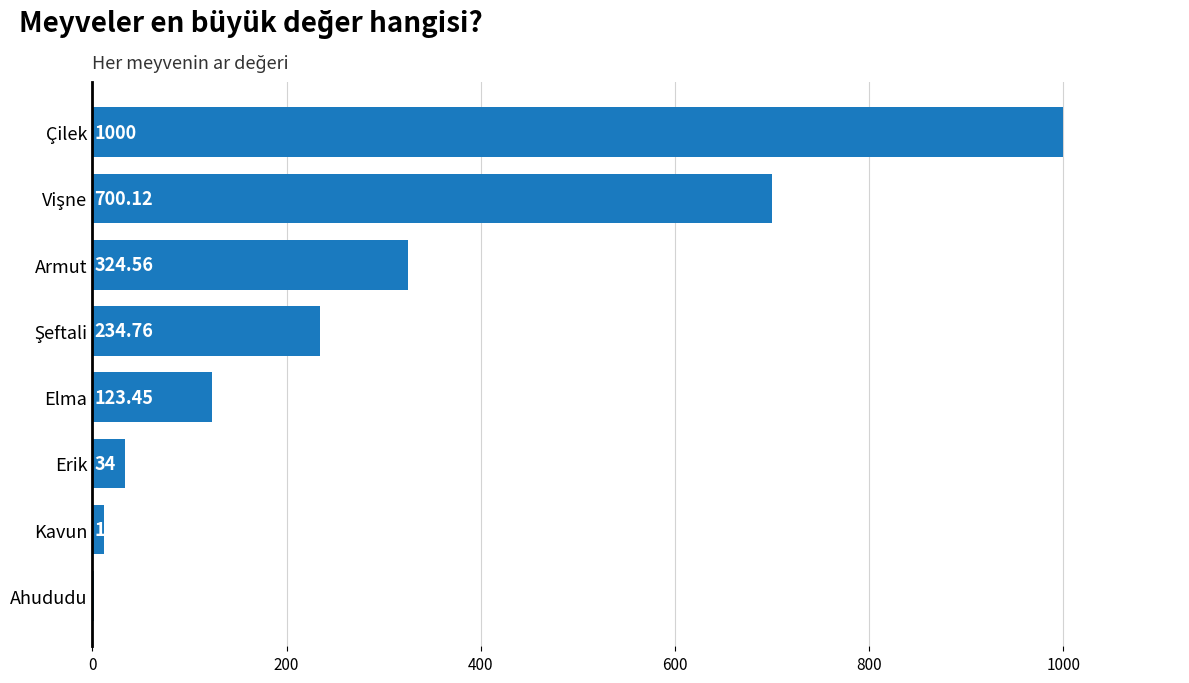

What is the change in value from Armut to Erik?

-290.6